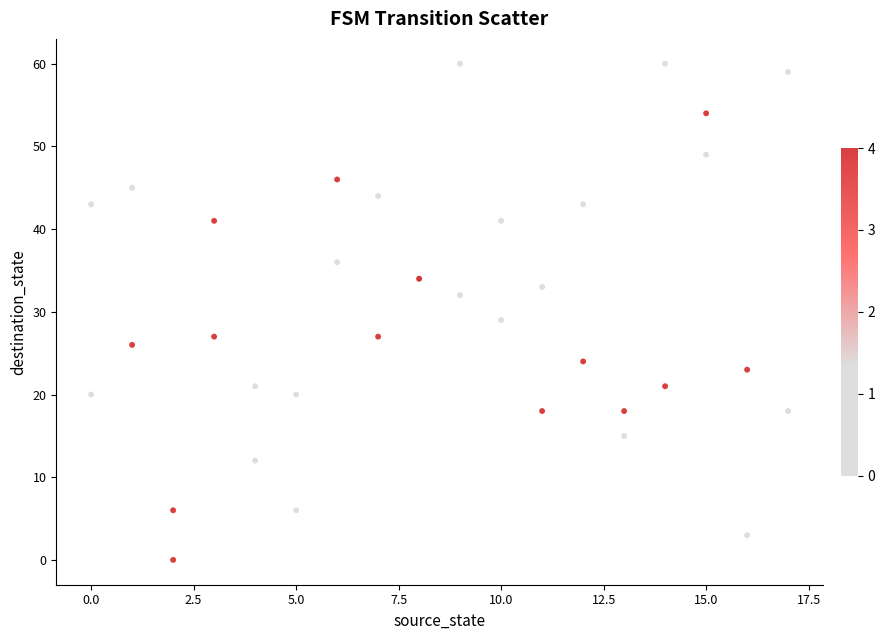

What Y value in the scatter plot is closest to 30?

29